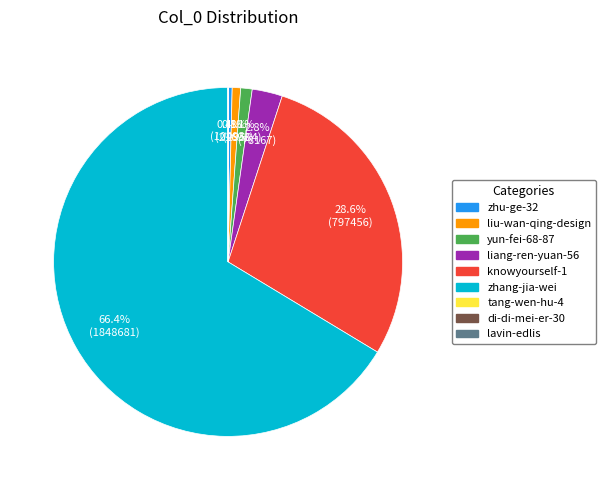

Which has a higher value, zhu-ge-32 or knowyourself-1?

knowyourself-1